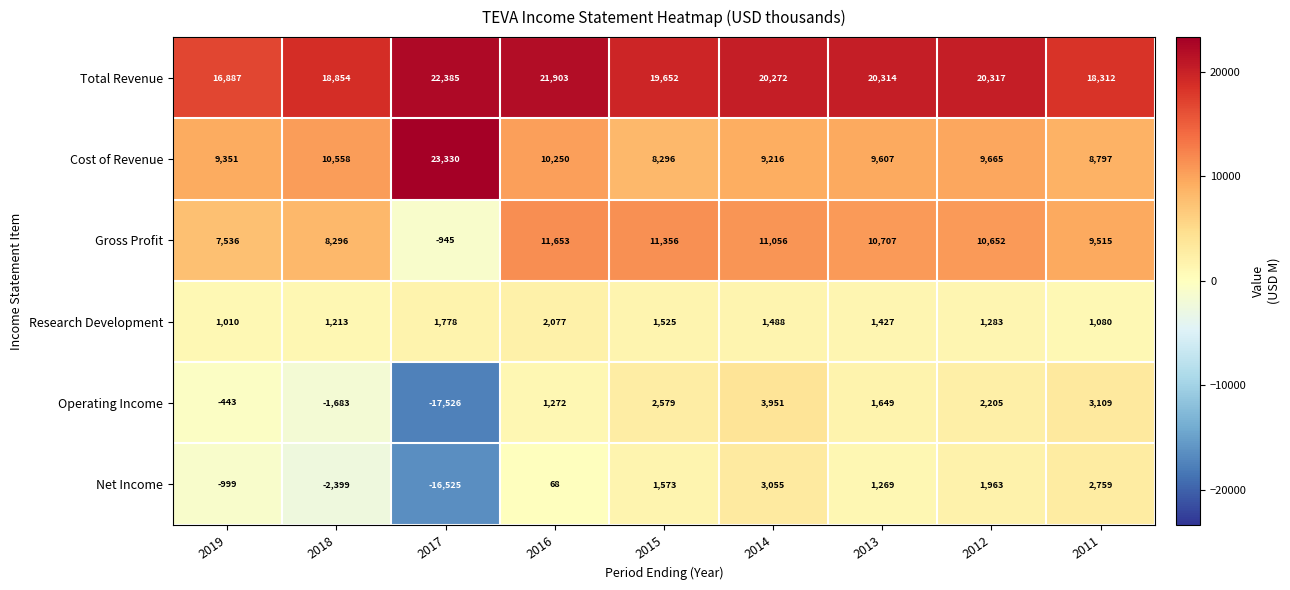

Which series has the largest range (max minus min)?

Operating Income